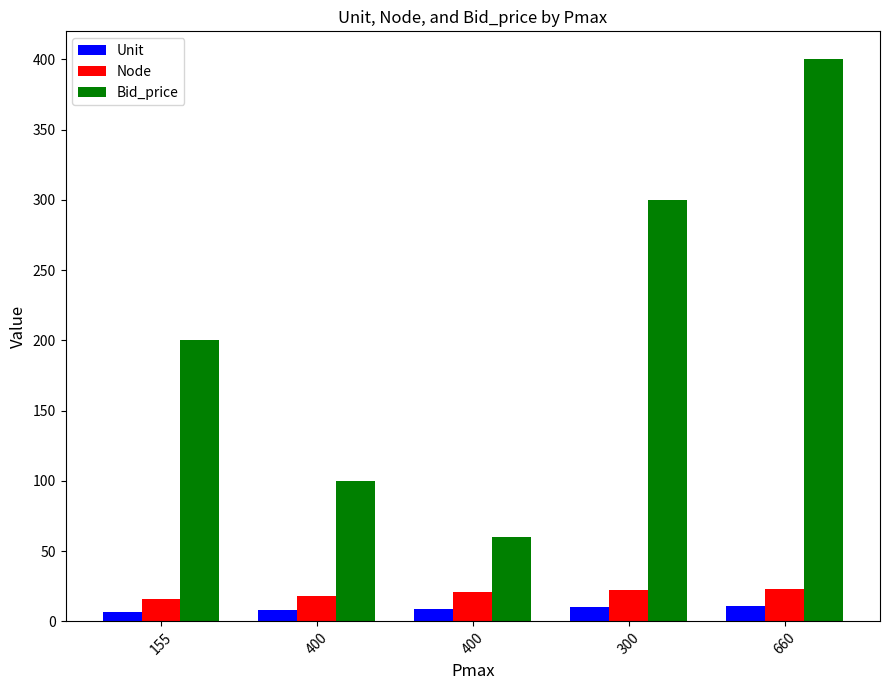

The Bid_price series shows 200 at 155. True or false?

True